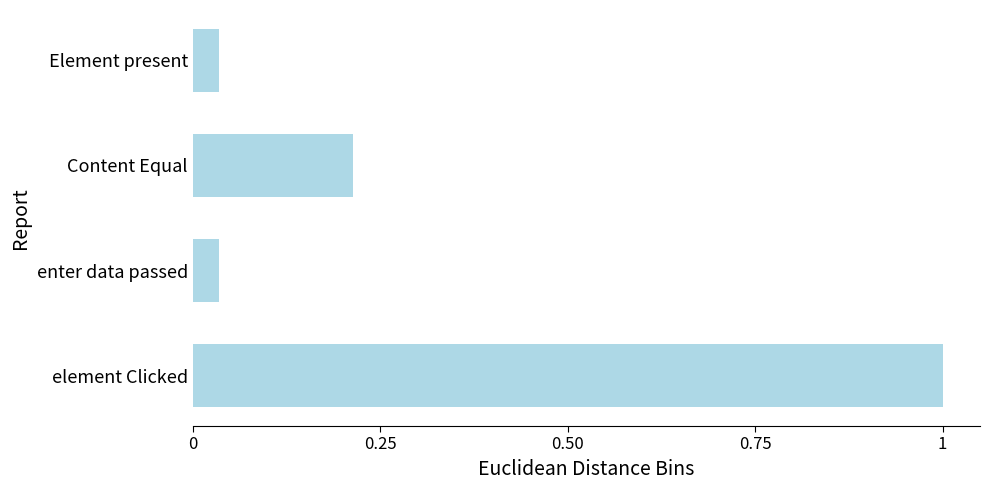

What is the change in value from element Clicked to Content Equal?

-0.8